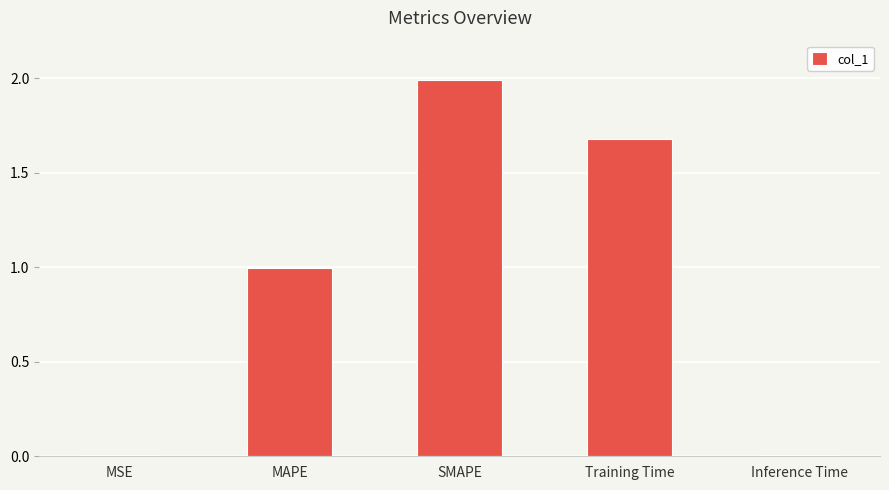

Which label corresponds to the largest value in the chart?

SMAPE